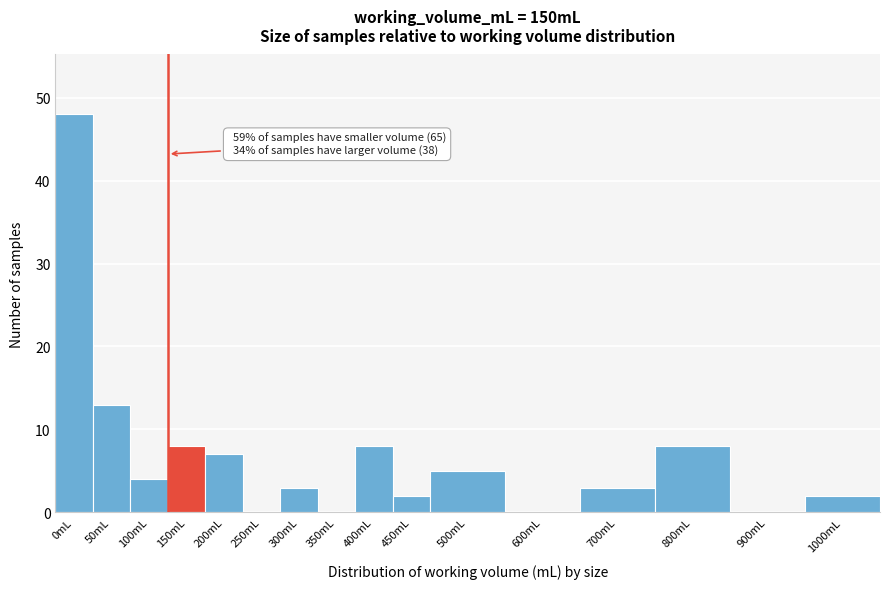

Reading left to right, extract all data points from this chart.

0mL=48	50mL=13	100mL=4	150mL=8	200mL=7	250mL=0	300mL=3	350mL=0	400mL=8	450mL=2	500mL=5	600mL=0	700mL=3	800mL=8	900mL=0	1000mL=2